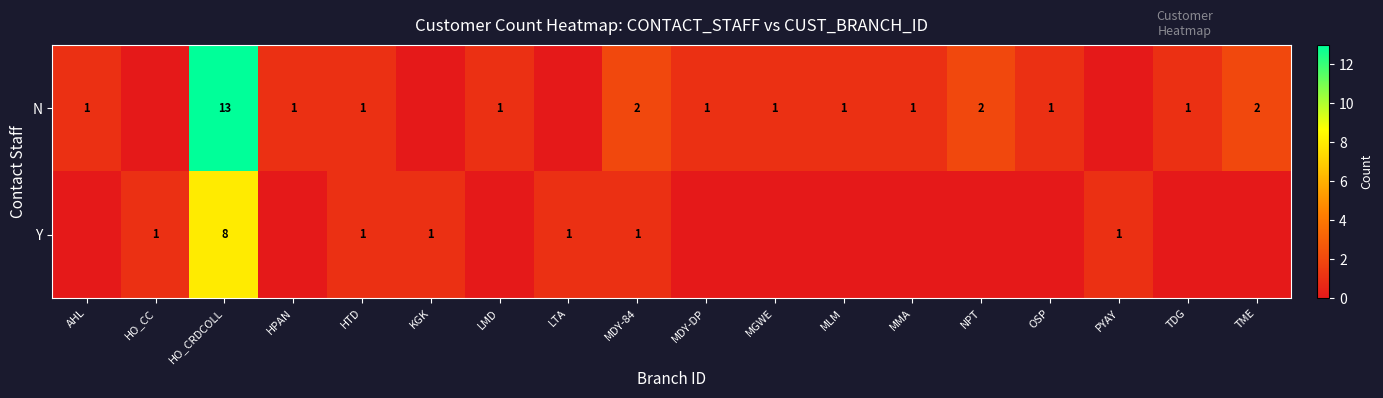

The value of N at TME is 3. True or false?

False